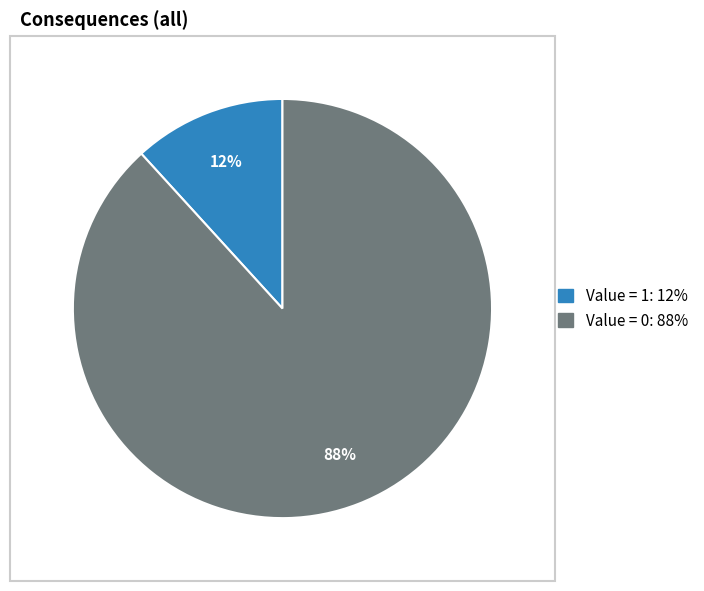

Count the number of slices in the pie.

2